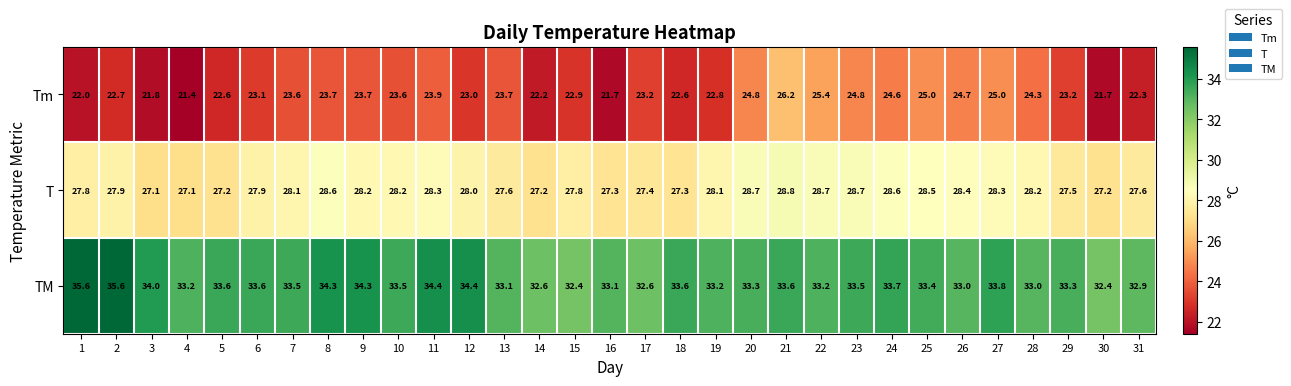

List the series in order of their peak value, highest first.

TM, T, Tm